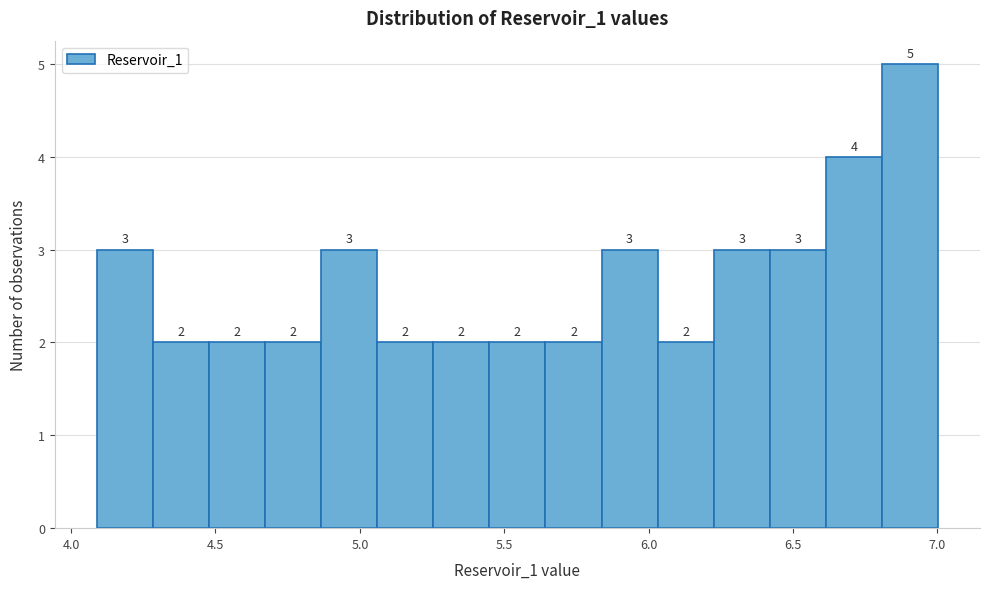

Read against the x-axis, roughly where is the centre of the tallest bar?

6.90